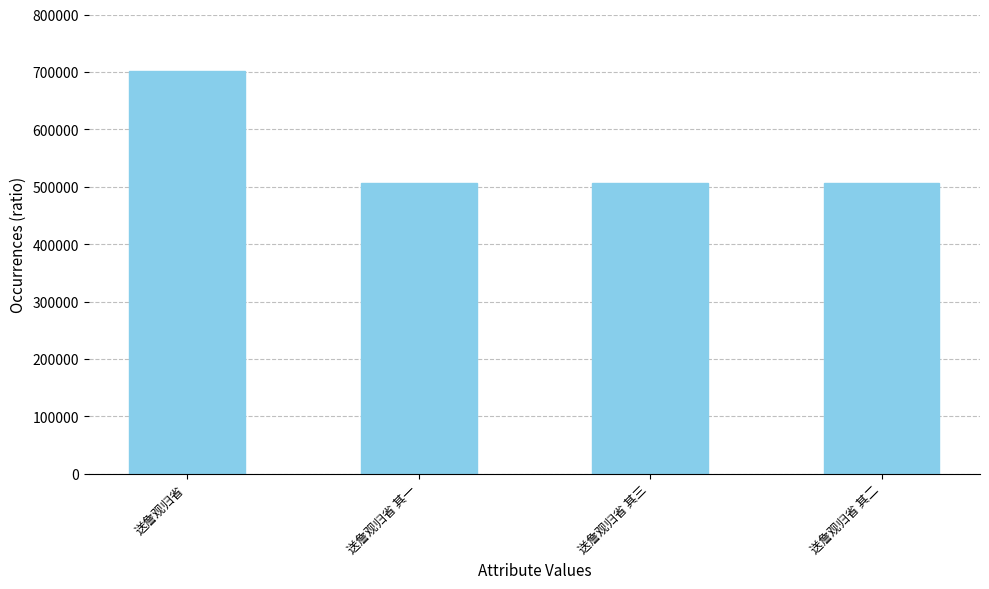

What is the difference between the maximum and minimum values?

196292